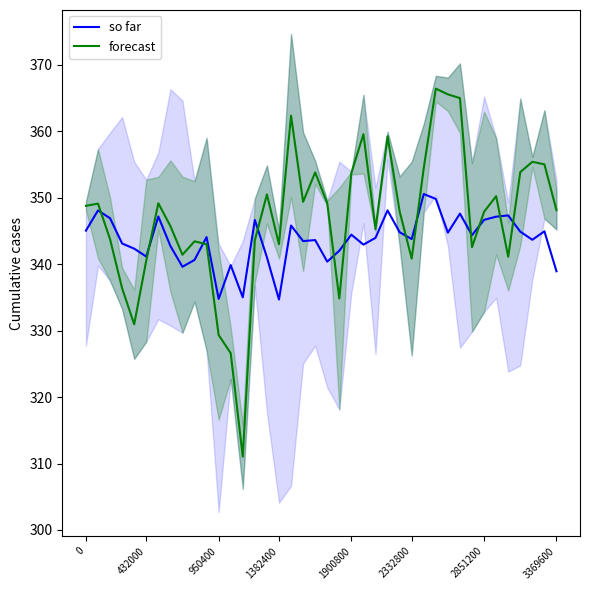

How many lines are shown in the chart?

2